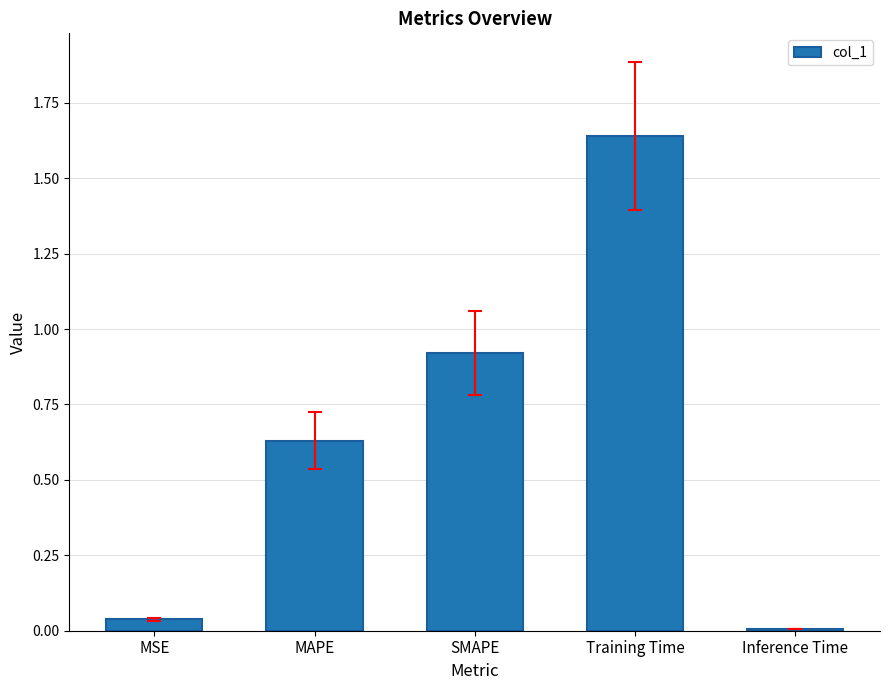

Between Training Time and SMAPE, which is larger?

Training Time